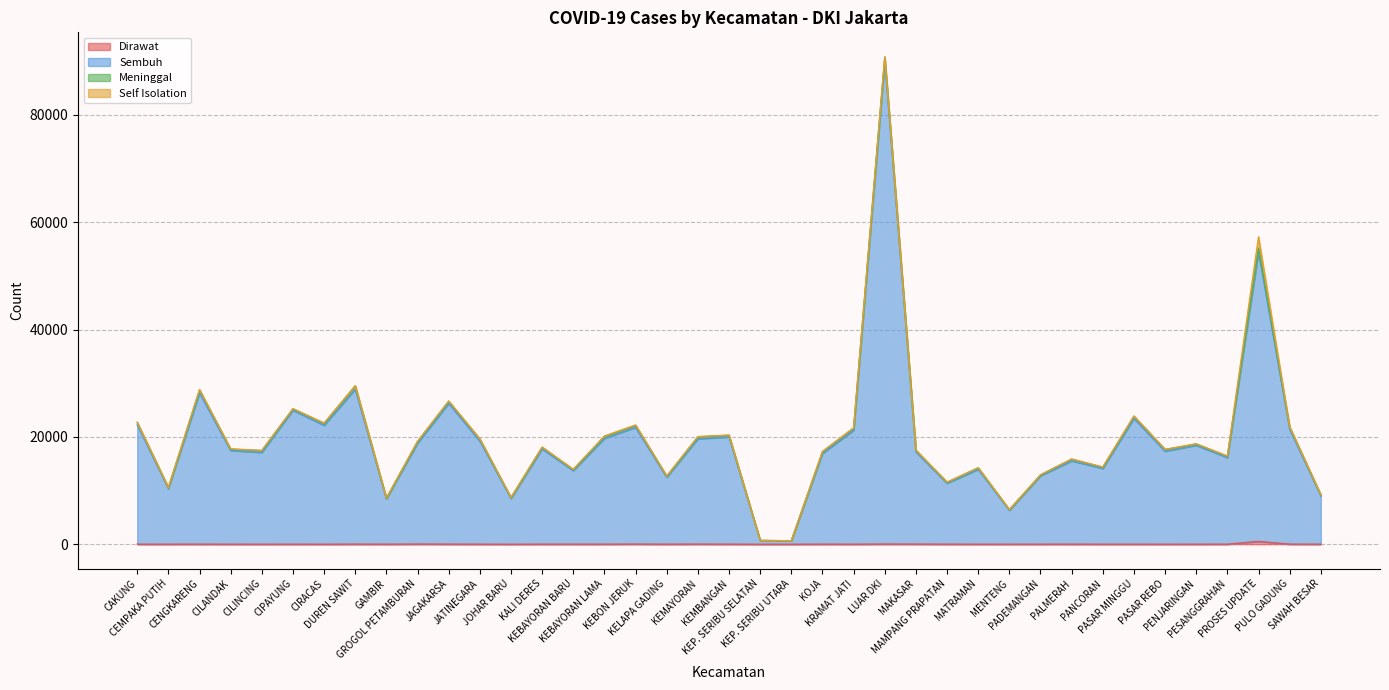

Does the chart have visible grid lines?

Yes